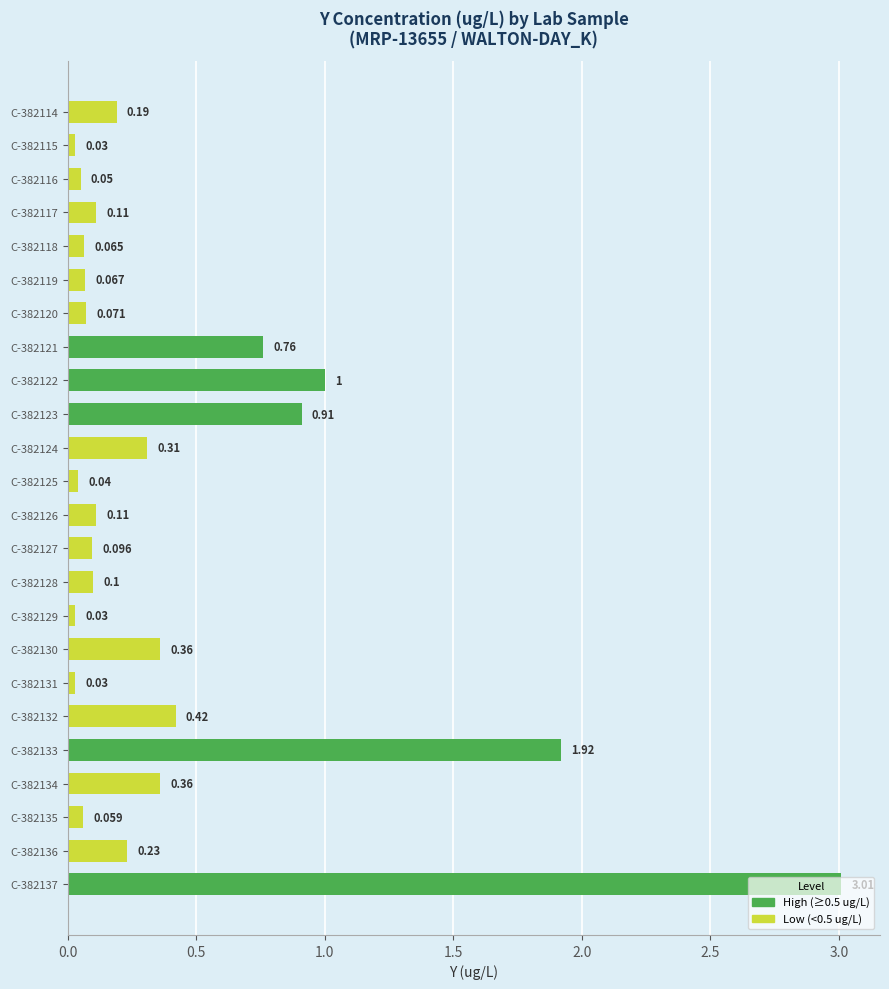

What is the sum of all values?

10.3